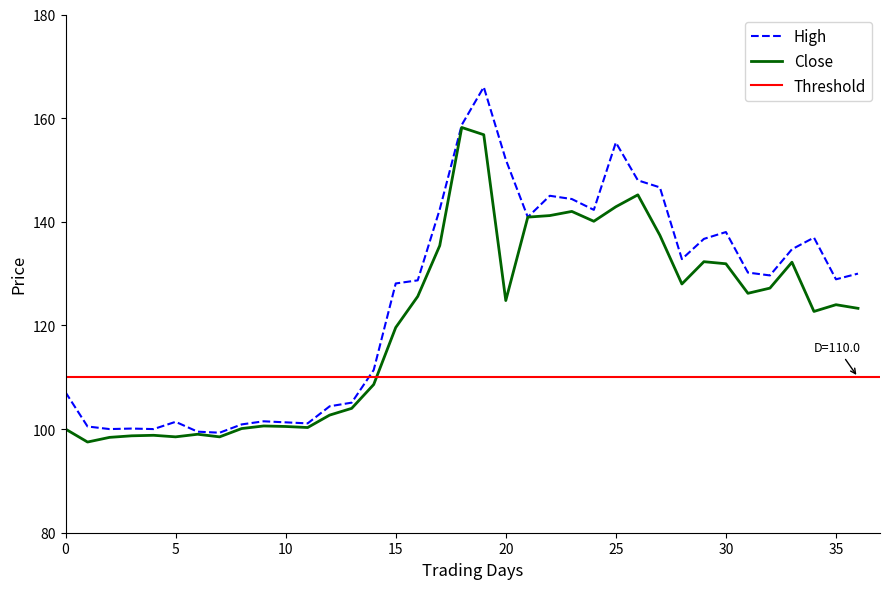

What is the minimum value for High?

99.3